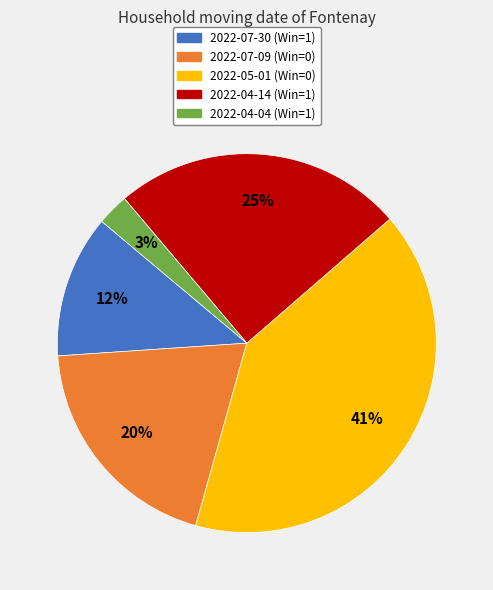

True or false: 2022-05-01 accounts for 41% of the total.

True